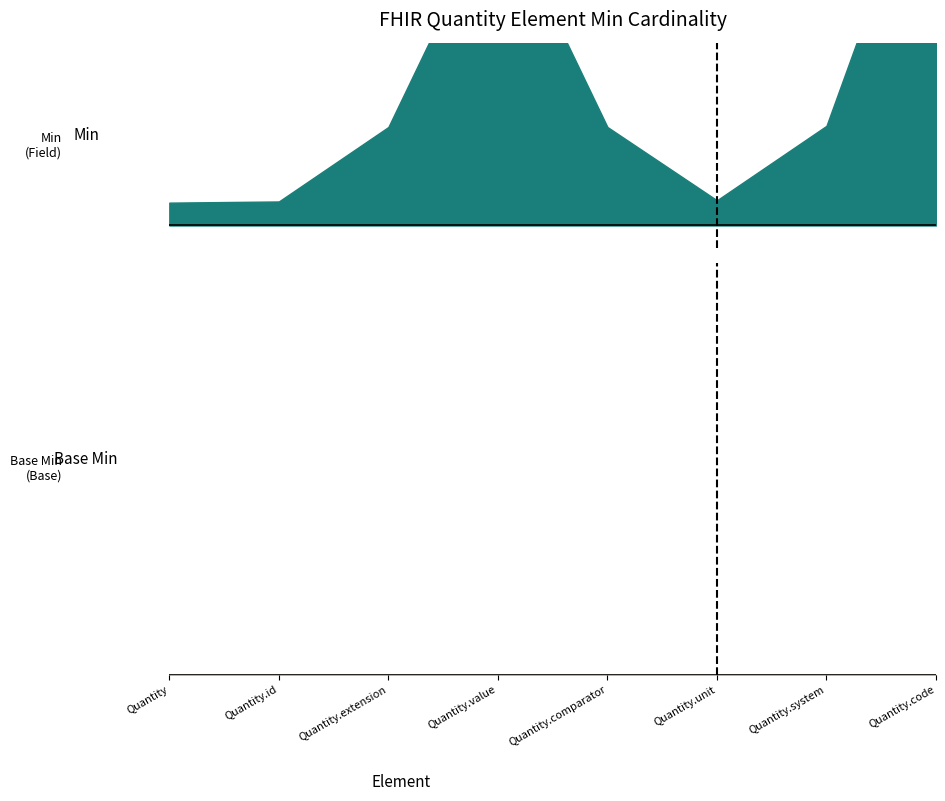

List the series in order of their peak value, highest first.

Min, Base Min